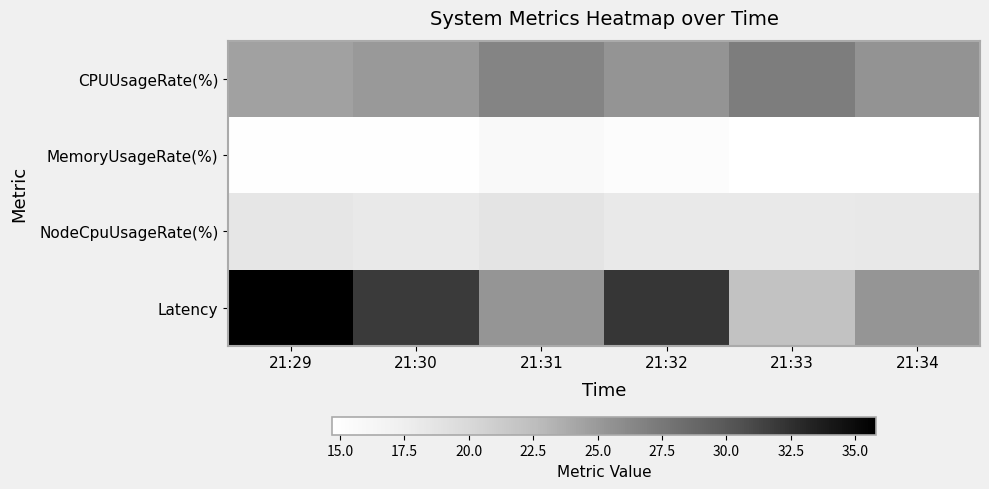

List the series in order of their peak value, highest first.

Latency, CPUUsageRate(%), NodeCpuUsageRate(%), MemoryUsageRate(%)